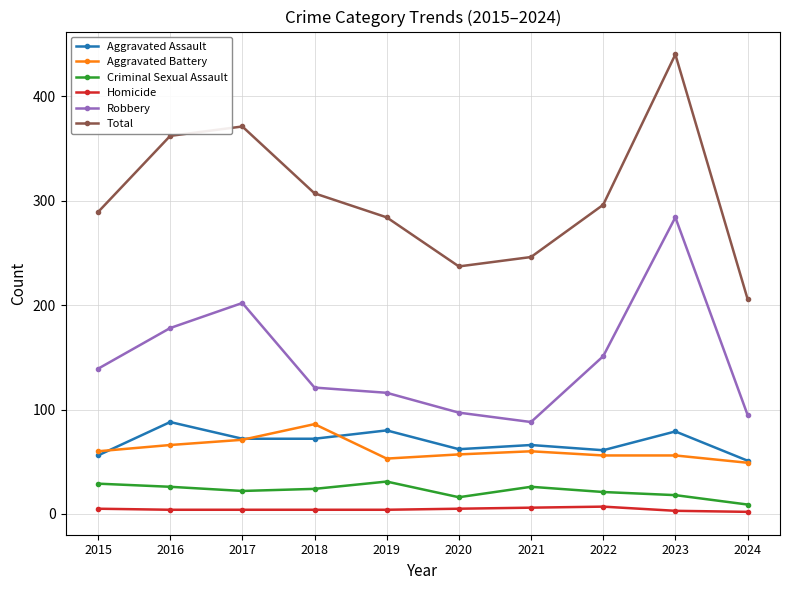

At which category is the sum across all series the highest?

2023